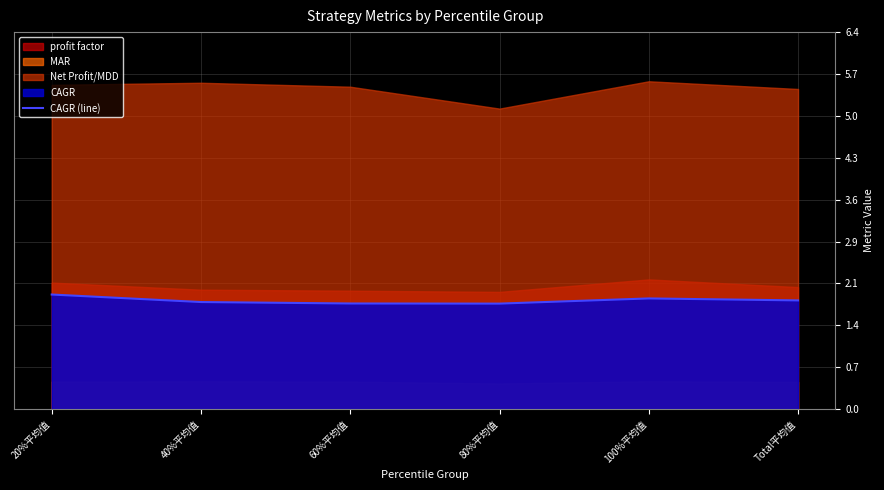

What position from the left is Total平均值?

6